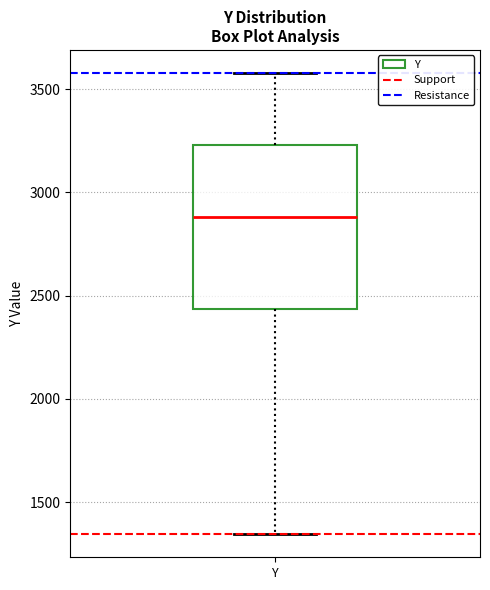

Where is the lower edge of the box for Y on the y-axis? The values are not printed on the chart, so give them approximately, as read against the axis.

2450